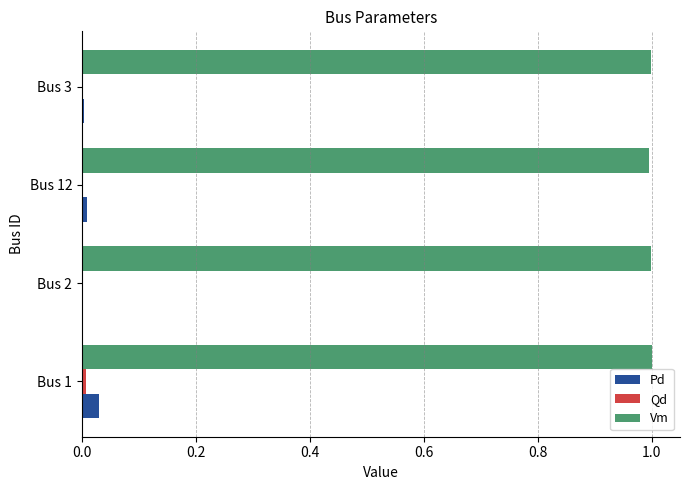

Is the value of Pd at Bus 2 greater than the value of Vm at Bus 2?

No